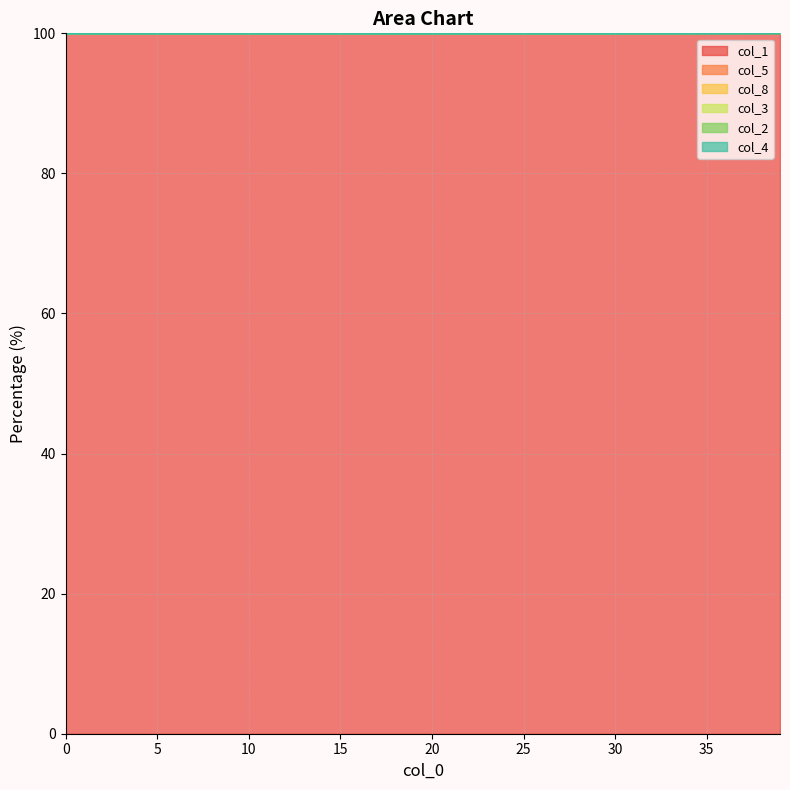

Where is col_3 nearest to the value 99?

39